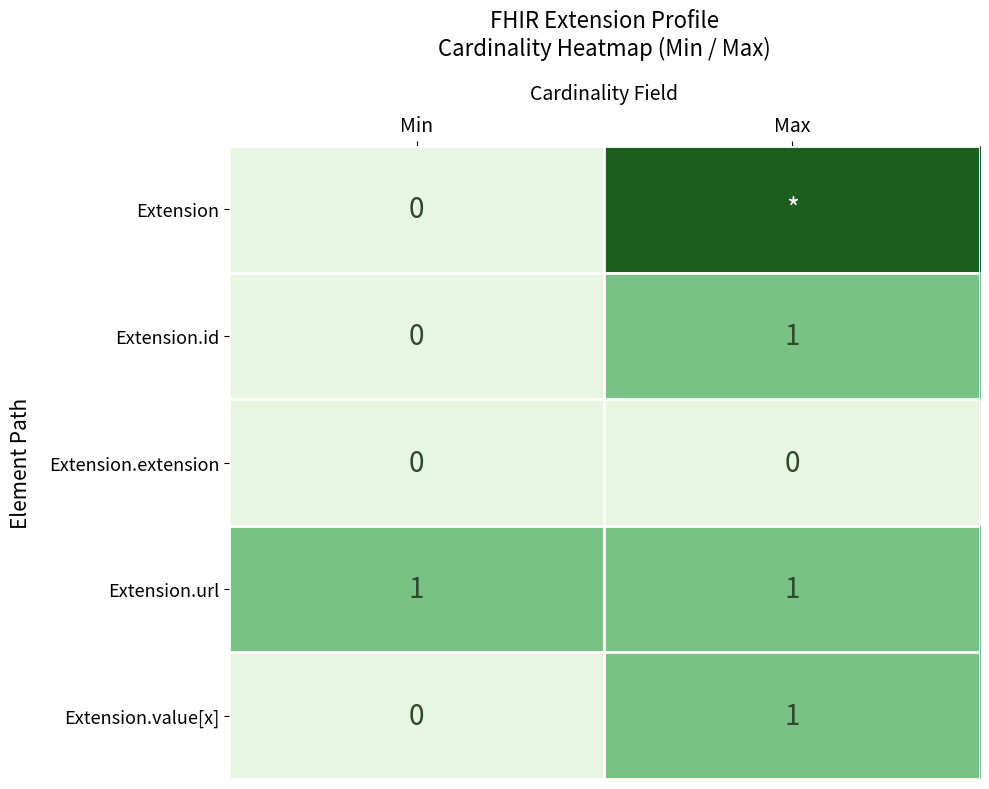

How many data points does each series have?

2